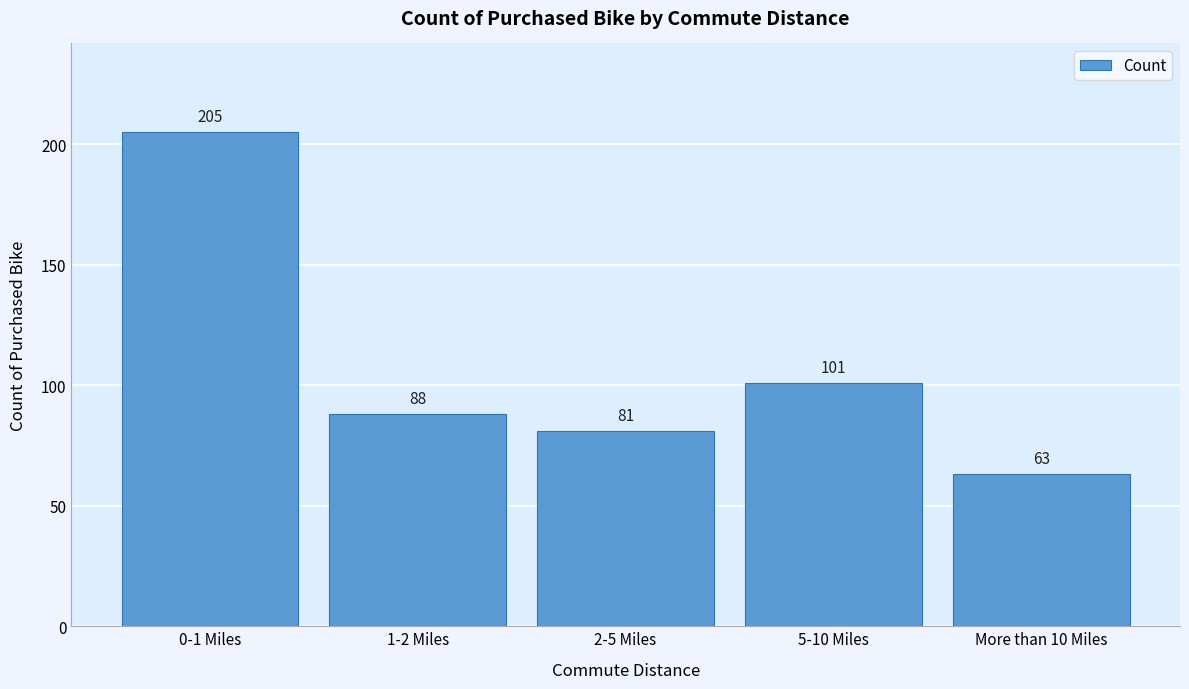

Reading right to left, extract all data points from this chart.

More than 10 Miles=63	5-10 Miles=101	2-5 Miles=81	1-2 Miles=88	0-1 Miles=205